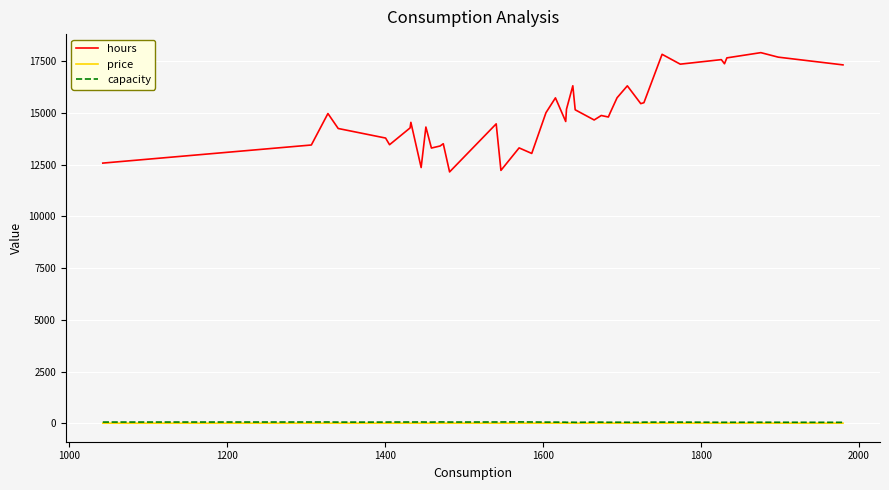

What is the sum of all capacity values?

2177.0